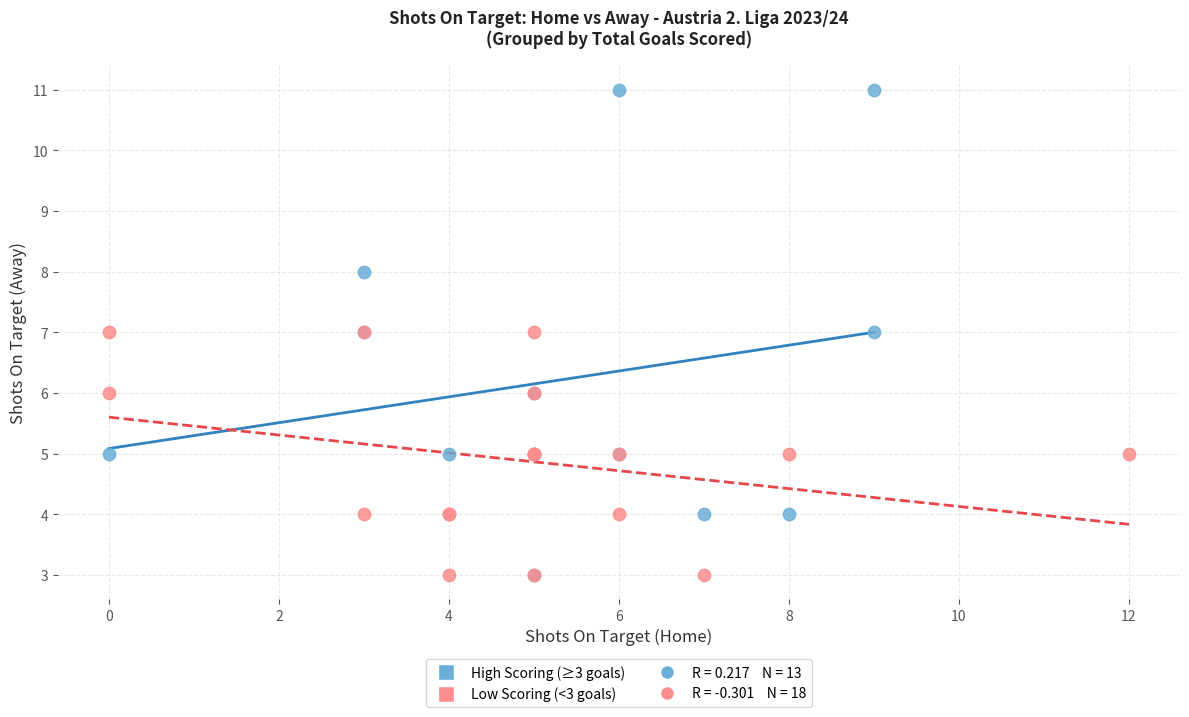

Which series has the largest Y range (max minus min)?

High Scoring (≥3 goals)